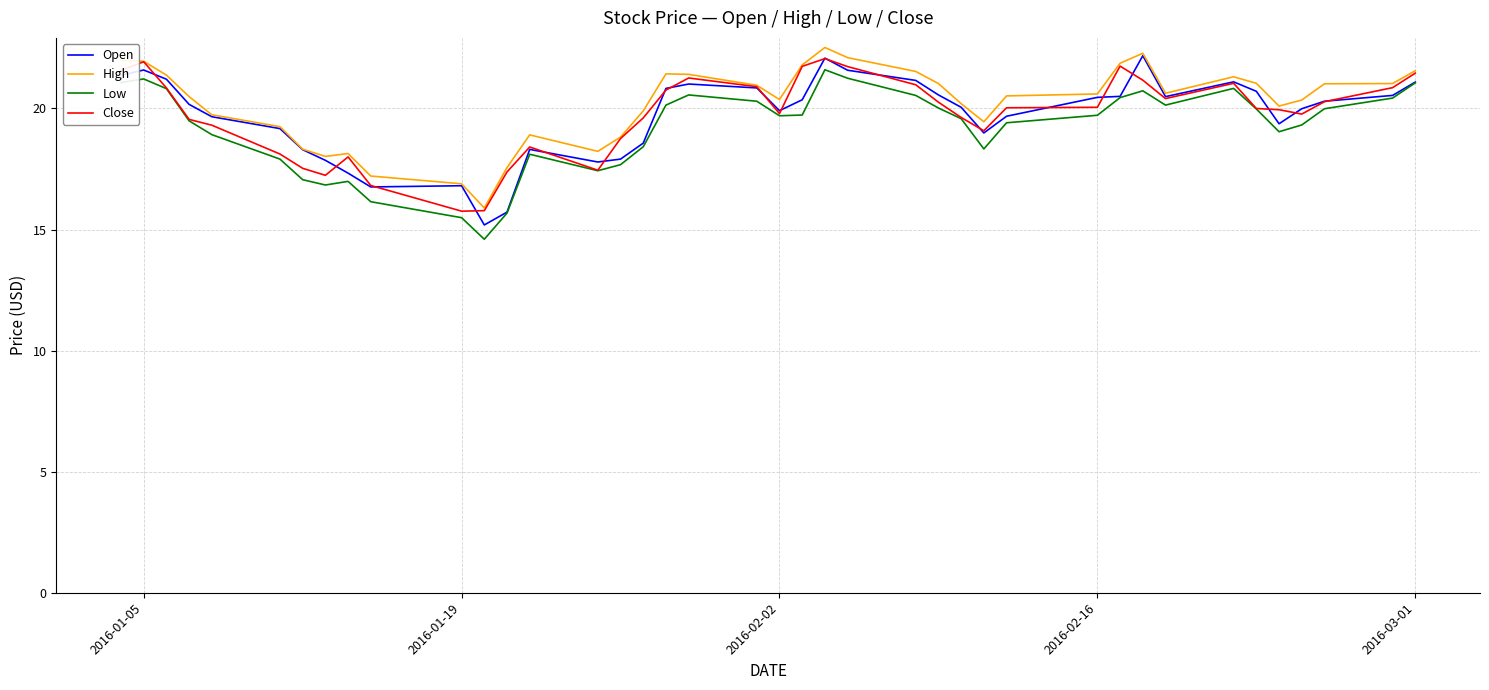

What is the minimum value shown in the chart?

14.6